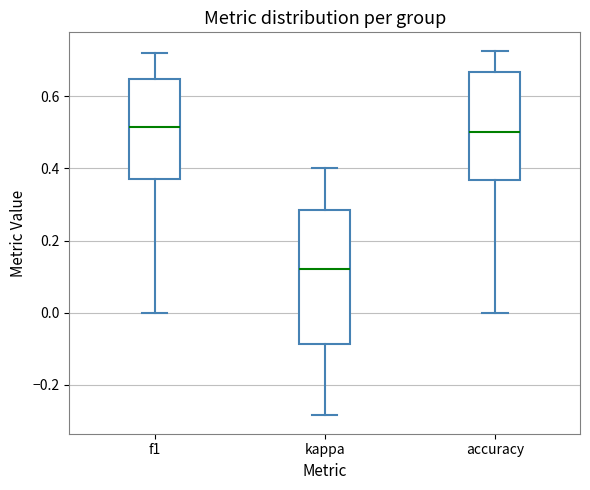

Where does the median line of the box for f1 sit on the y-axis? The values are not printed on the chart, so give them approximately, as read against the axis.

0.52